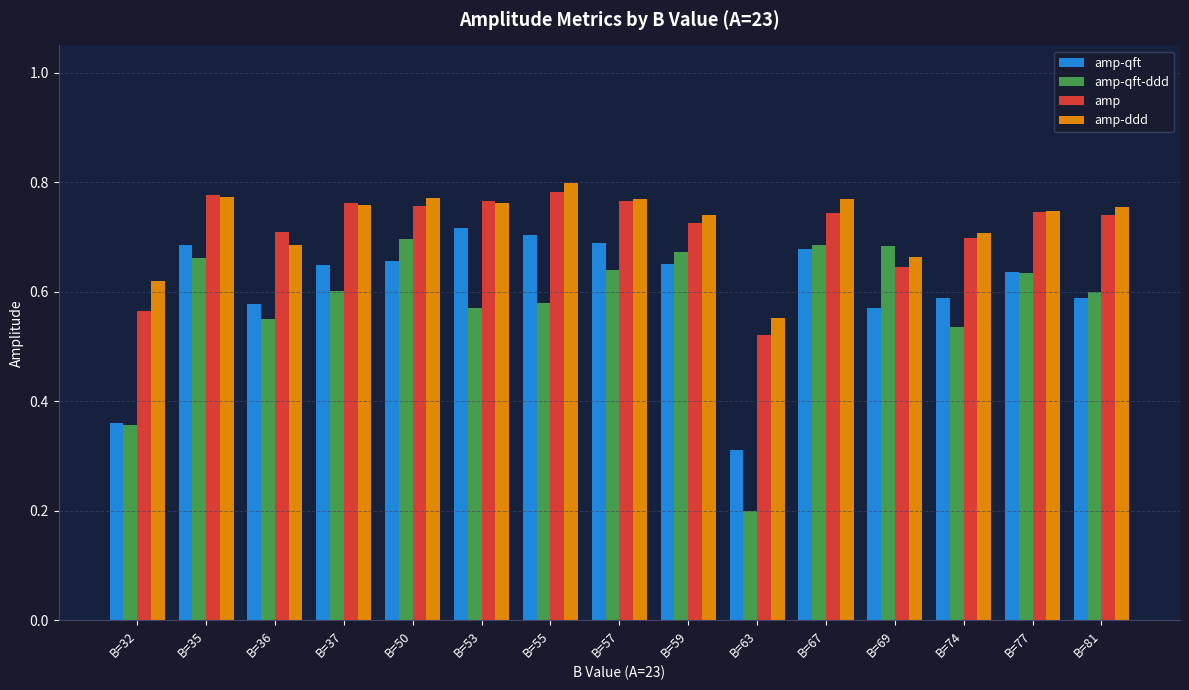

Is the value of amp at B=77 greater than the value of amp-qft at B=36?

Yes